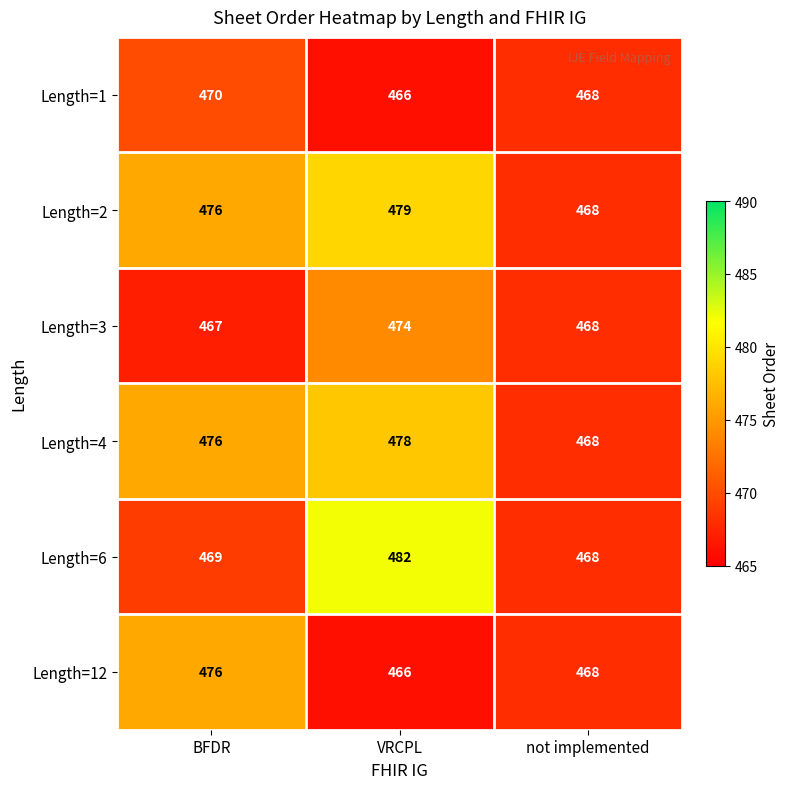

What value does the Length=12 series have at not implemented, to the nearest 10?

470